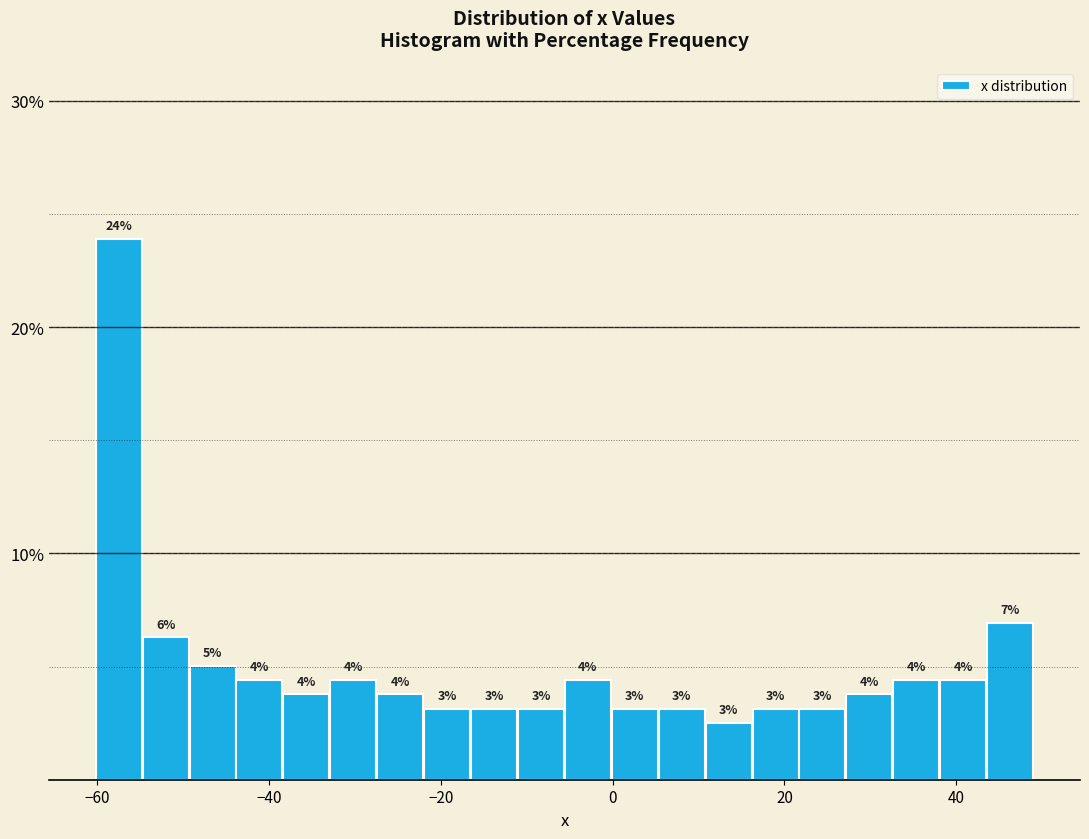

Read against the x-axis, roughly where is the centre of the tallest bar?

-58